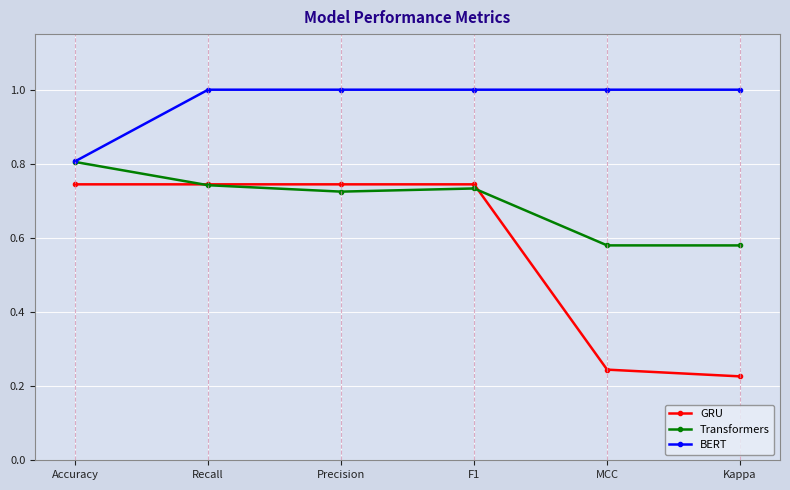

What position from the left is F1?

4